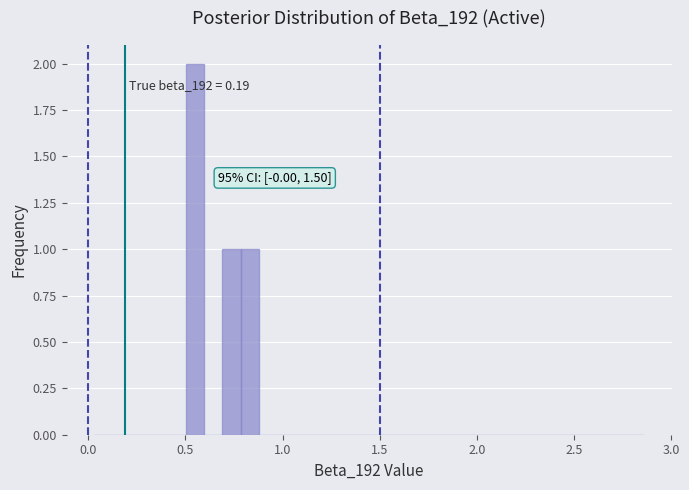

Read against the x-axis, roughly where is the centre of the tallest bar?

0.55